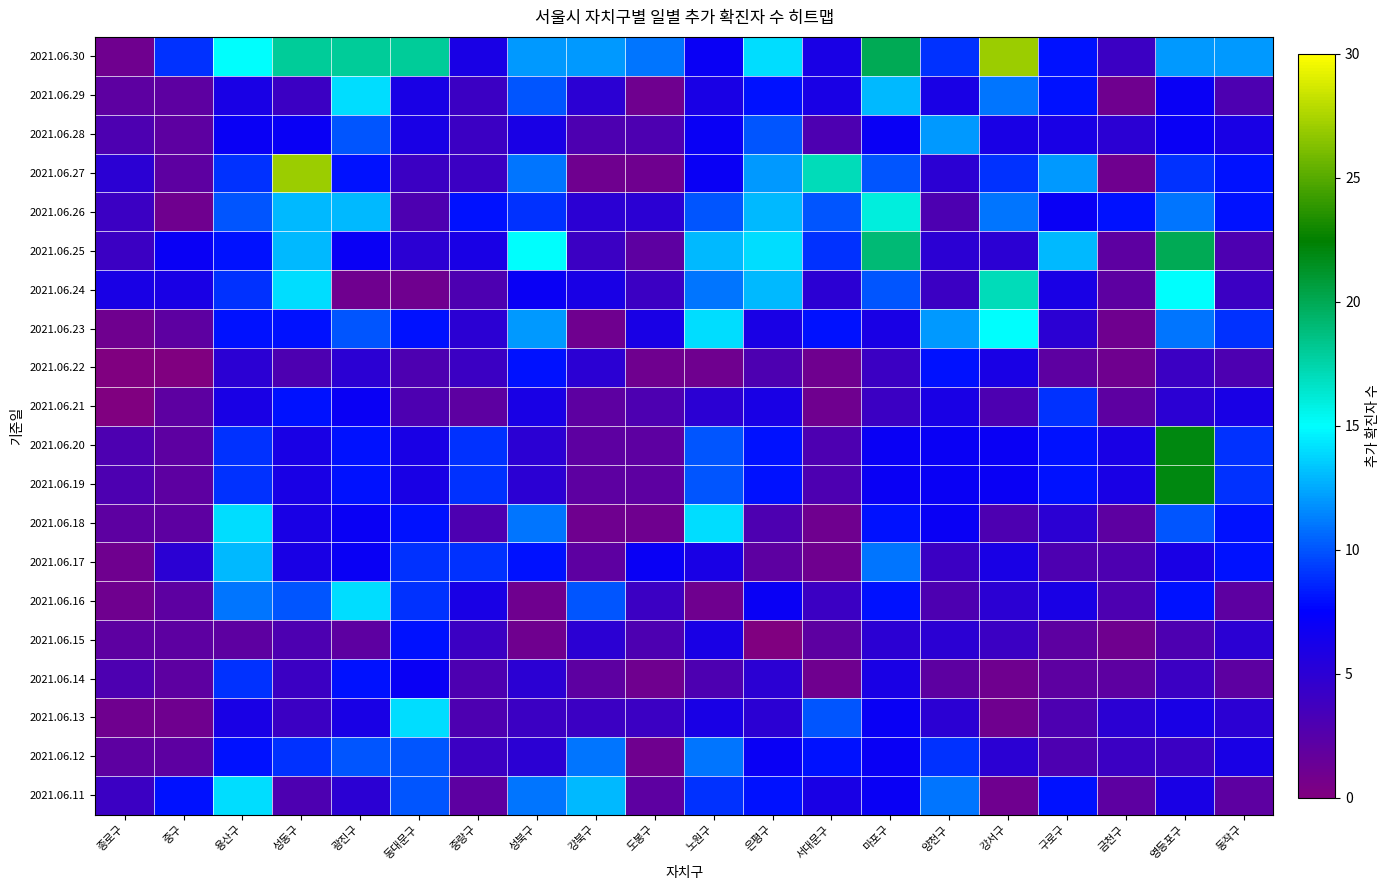

Which category has the lowest value across all series?

종로구